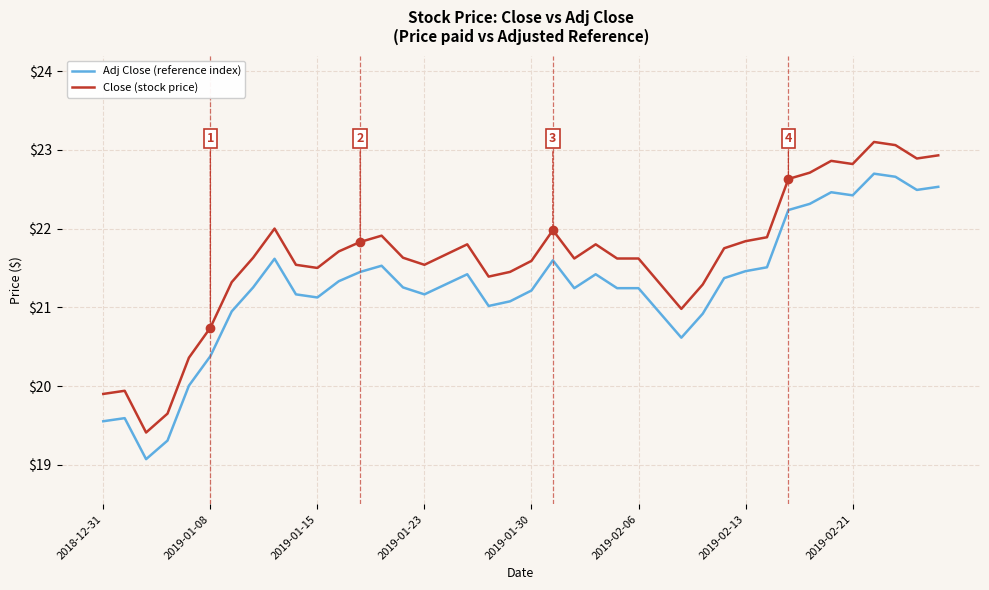

True or false: Adj Close (reference index) and Close (stock price) cross at least once.

False